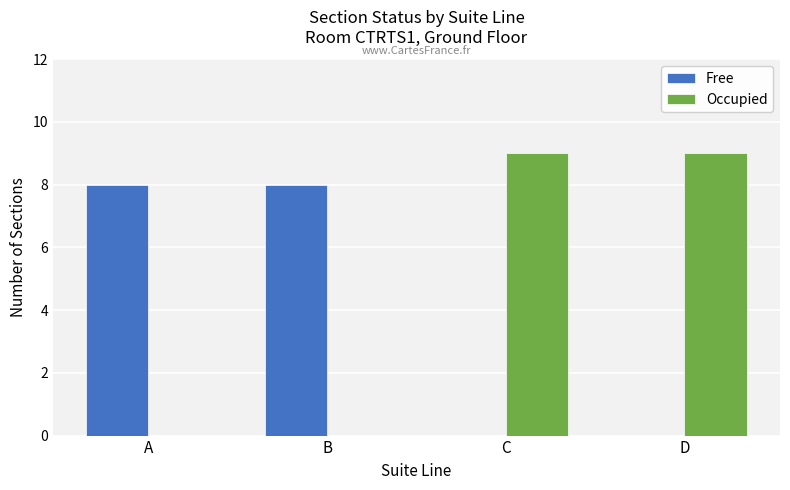

Is the value of Free at B greater than the value of Occupied at B?

Yes